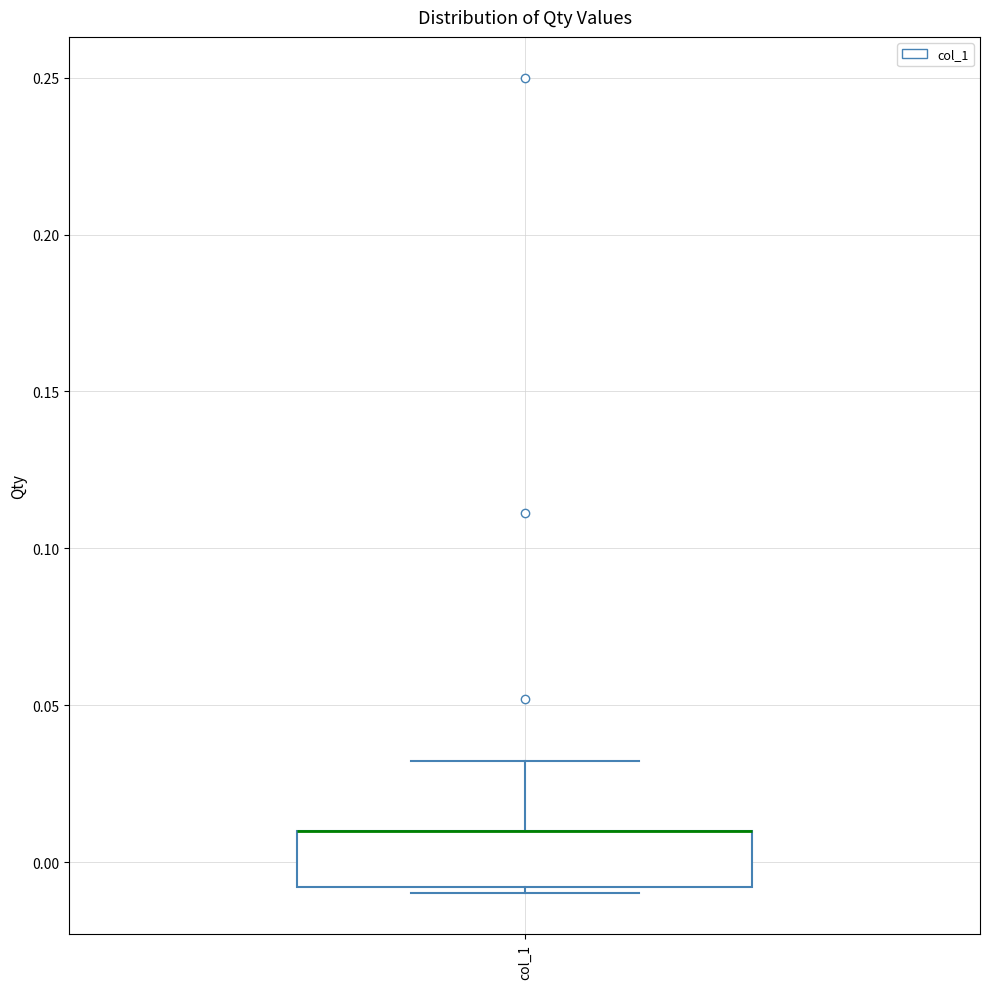

Read this box plot against the y-axis: the position of the median line, the range covered by the box, and the ends of both whiskers. The values are not printed on the chart, so give them approximately, as read against the axis.

median 0.01 (drawn on the box's upper edge), box -0.01 to 0.01, whiskers -0.01 (just below the box's lower edge) to 0.03